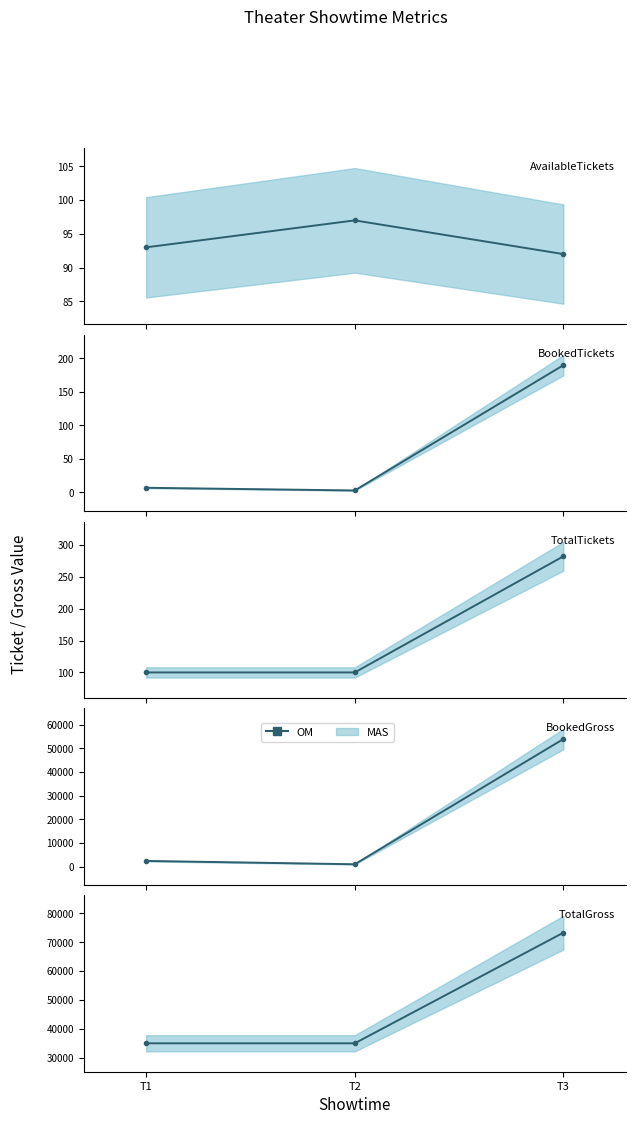

List the labels in order of value, largest first.

T3, T1, T2